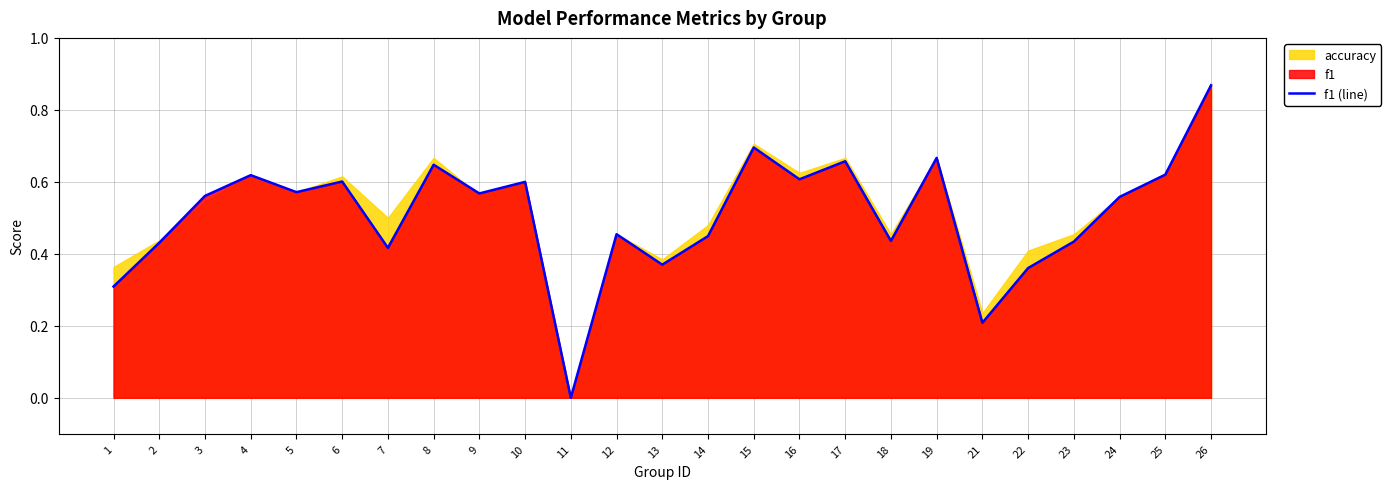

Reading right to left, transcribe all the data shown in this chart.

26=0.9	25=0.6	24=0.6	23=0.4	22=0.4	21=0.2	19=0.7	18=0.4	17=0.7	16=0.6	15=0.7	14=0.4	13=0.4	12=0.5	11=0.0	10=0.6	9=0.6	8=0.6	7=0.4	6=0.6	5=0.6	4=0.6	3=0.6	2=0.4	1=0.3